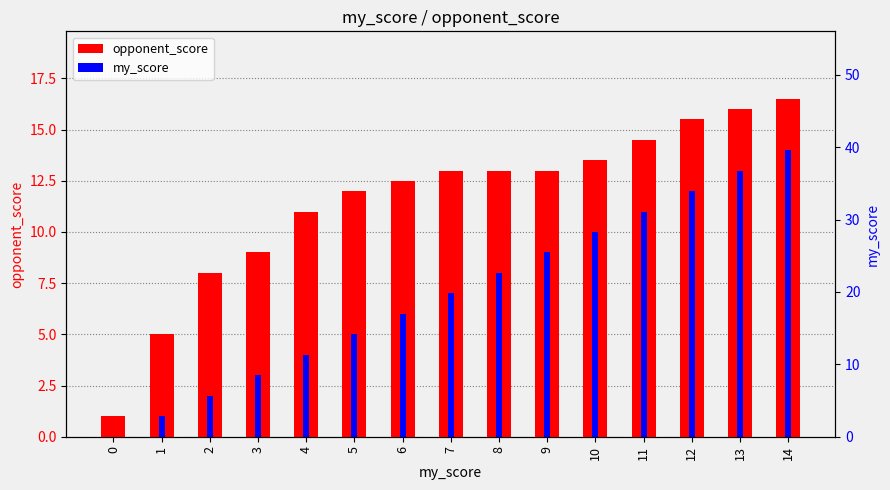

Reading left to right, list all the values displayed in this chart.

opponent_score: 0=1.0	1=5.0	2=8.0	3=9.0	4=11.0	5=12.0	6=12.5	7=13.0	8=13.0	9=13.0	10=13.5	11=14.5	12=15.5	13=16.0	14=16.5
my_score: 0=0.0	1=1.0	2=2.0	3=3.0	4=4.0	5=5.0	6=6.0	7=7.0	8=8.0	9=9.0	10=10.0	11=11.0	12=12.0	13=13.0	14=14.0